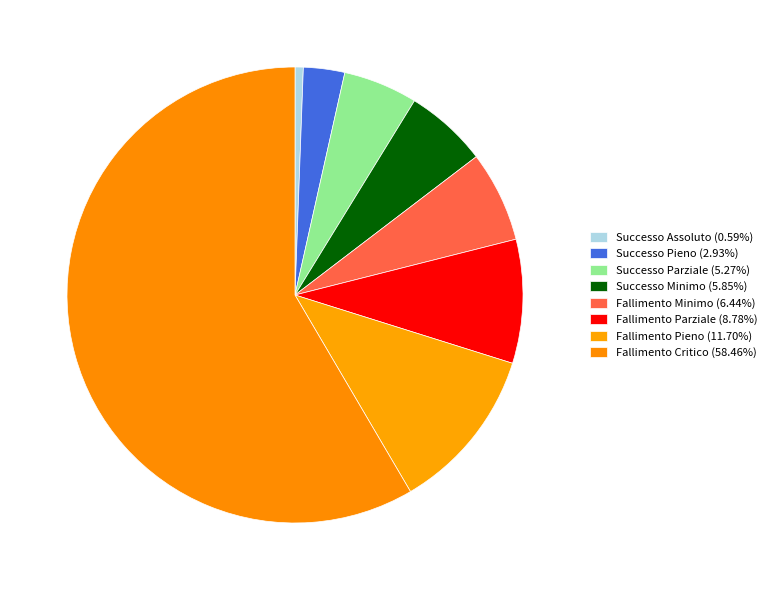

The Fallimento Minimo slice represents 1% of the pie. True or false?

False